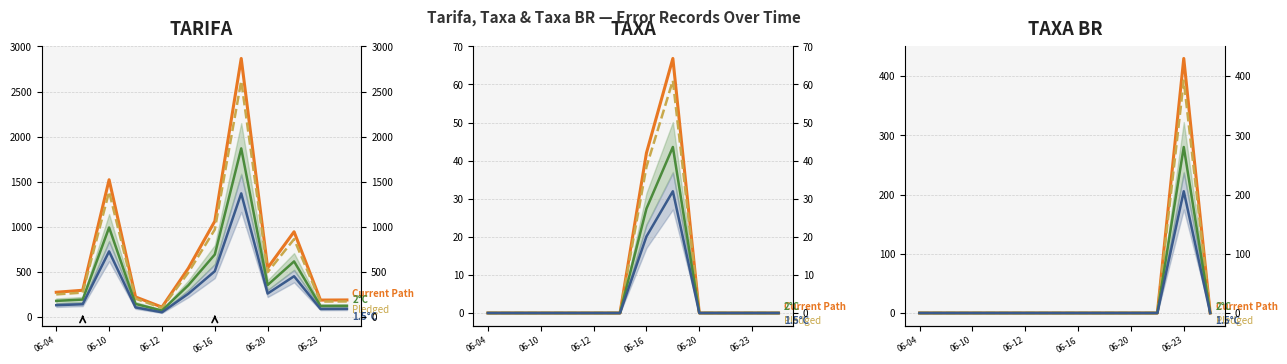

True or false: Pledged and 2°C intersect in this chart.

False